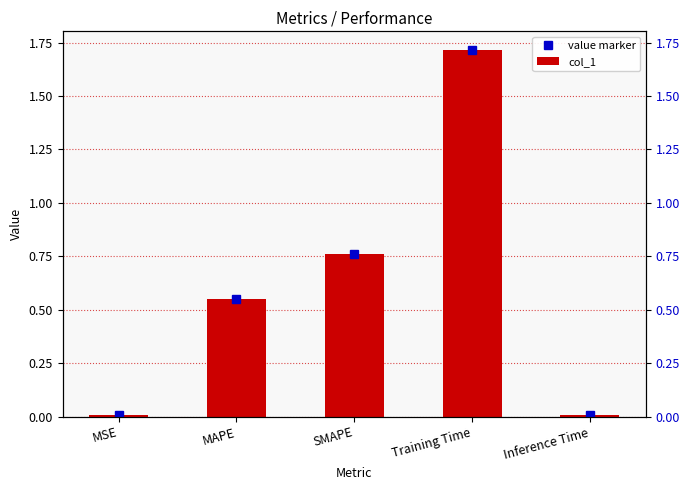

What is the difference between the maximum and minimum values in the col_1 series?

1.7